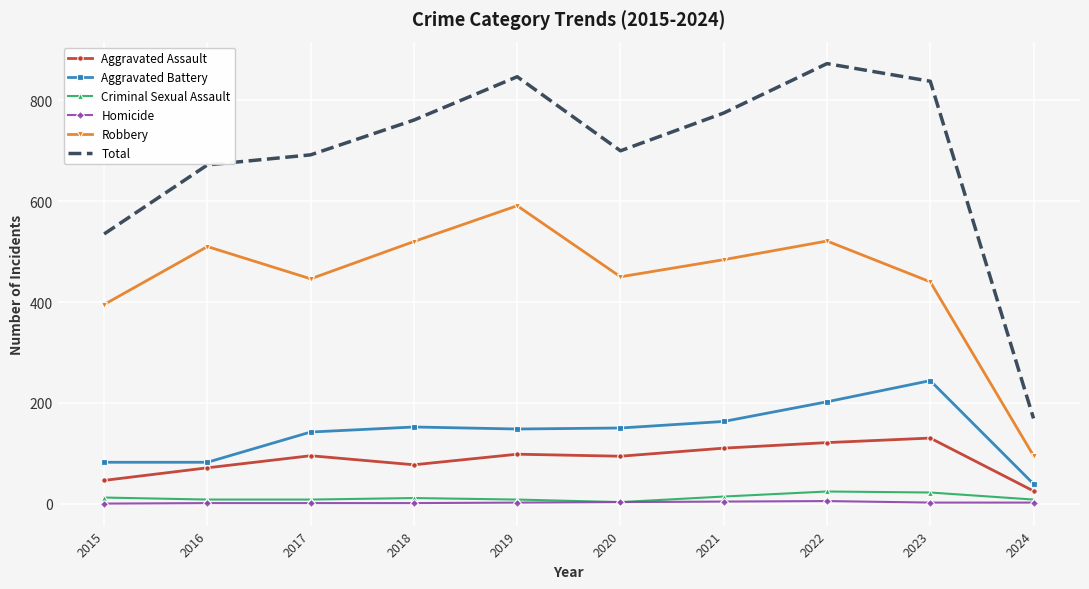

True or false: Homicide and Total intersect in this chart.

False